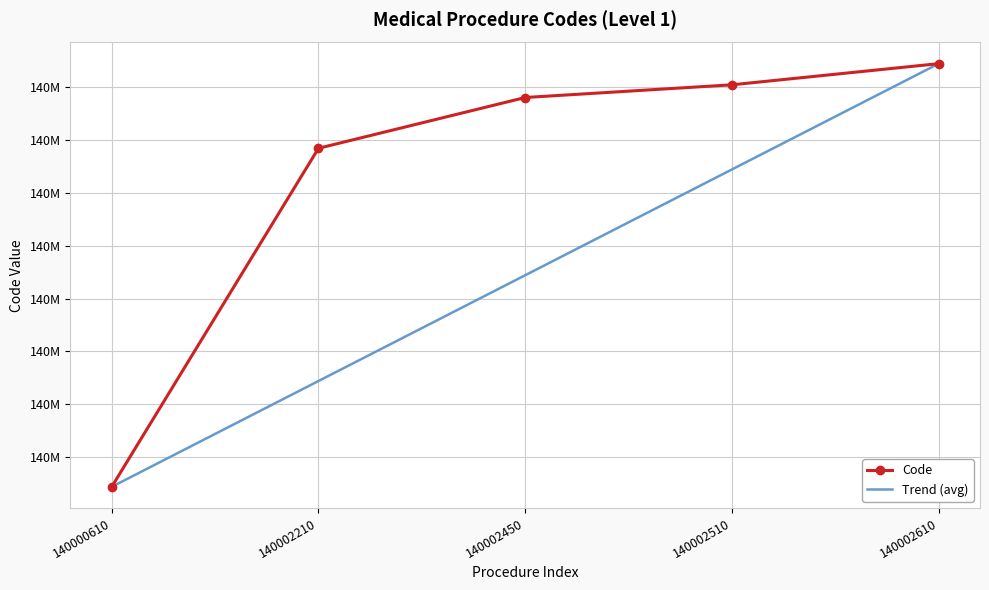

Is it true that Trend (avg) equals 231882851 at 140002510?

False